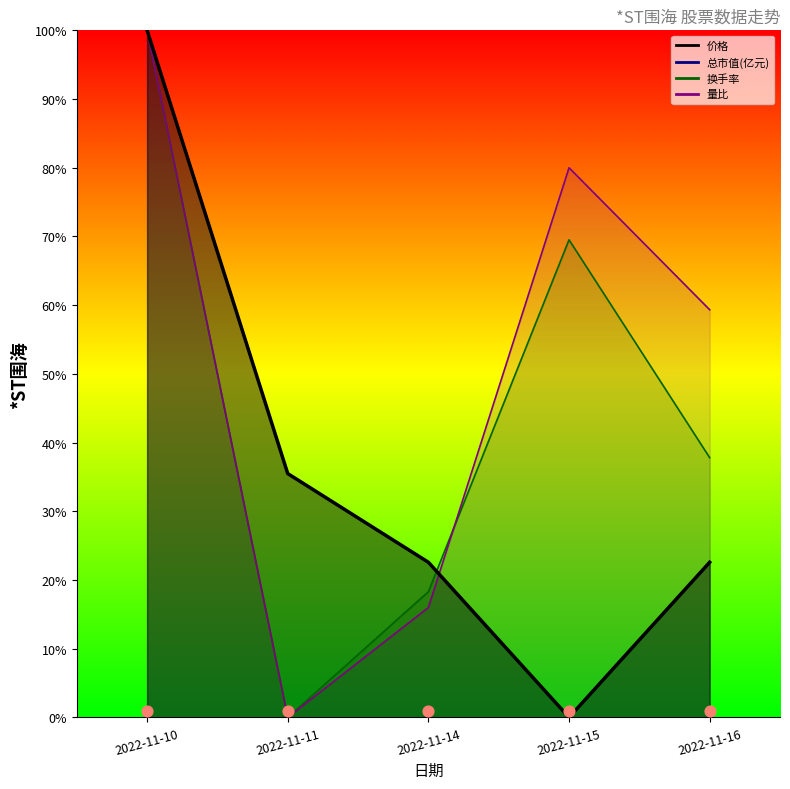

At how many categories does at least one series exceed 45?

3